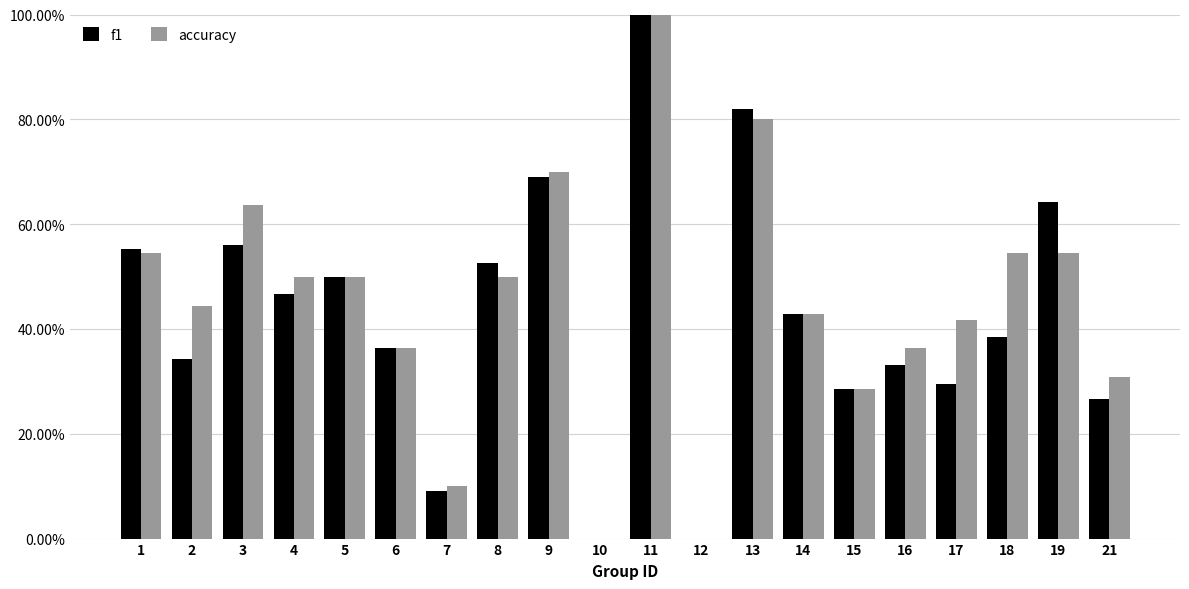

Are the bars horizontal?

No